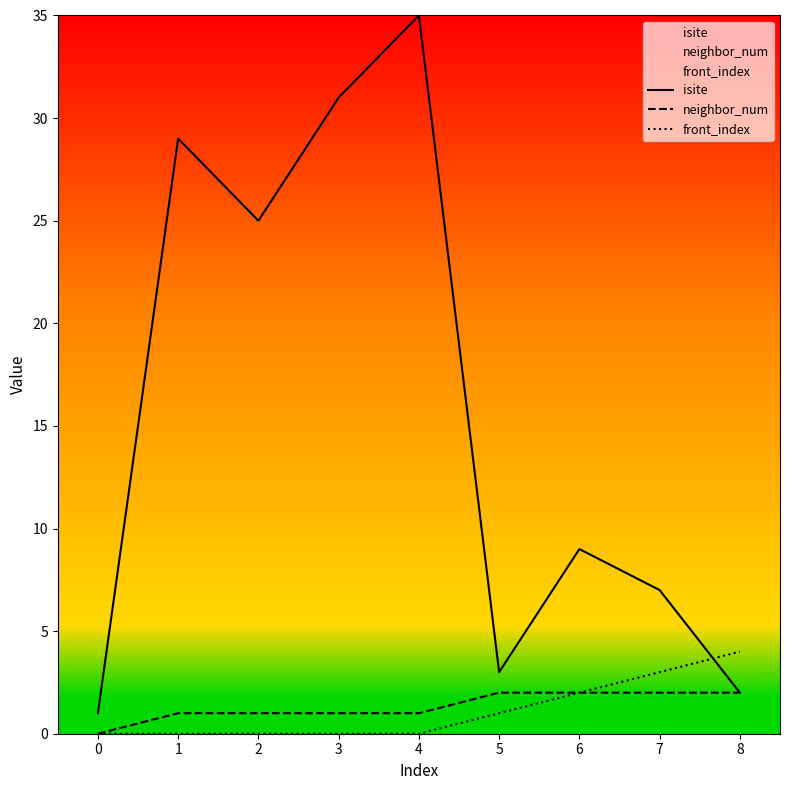

What is the difference between the isite values at 3 and 1?

2